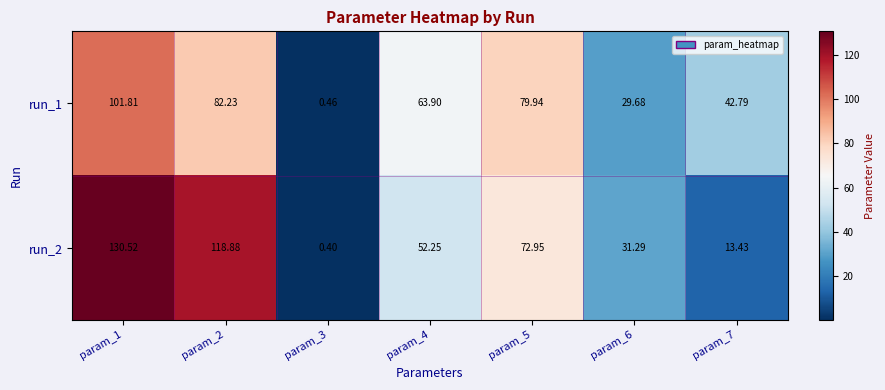

Rank the series by their average value, from lowest to highest.

run_1, run_2